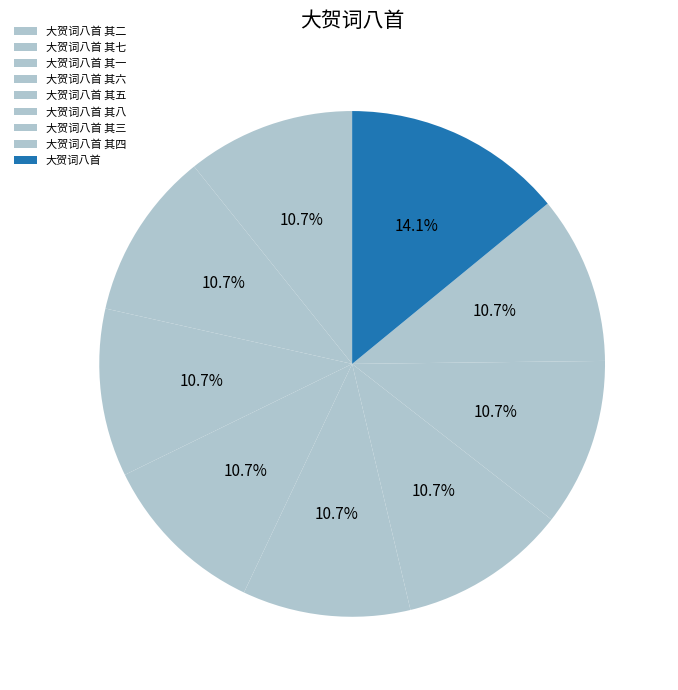

How many slices are in this pie chart?

9